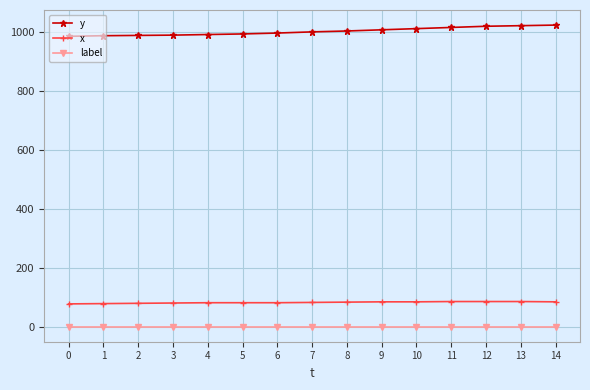

What is the value of the x point at the 1st from the left?

78